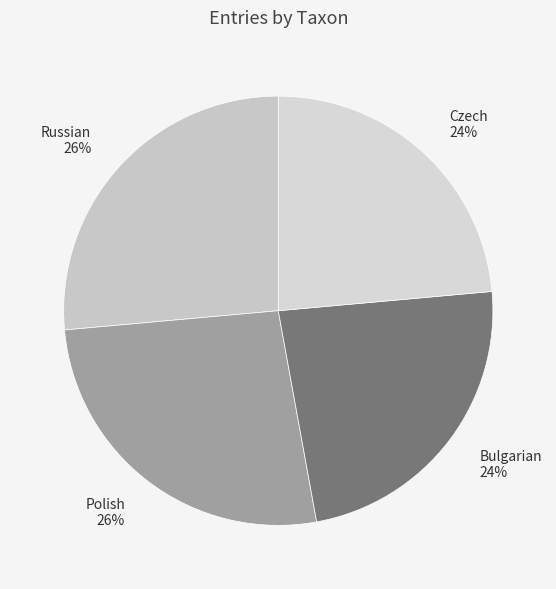

Is the sum of Polish and Russian greater than half?

Yes